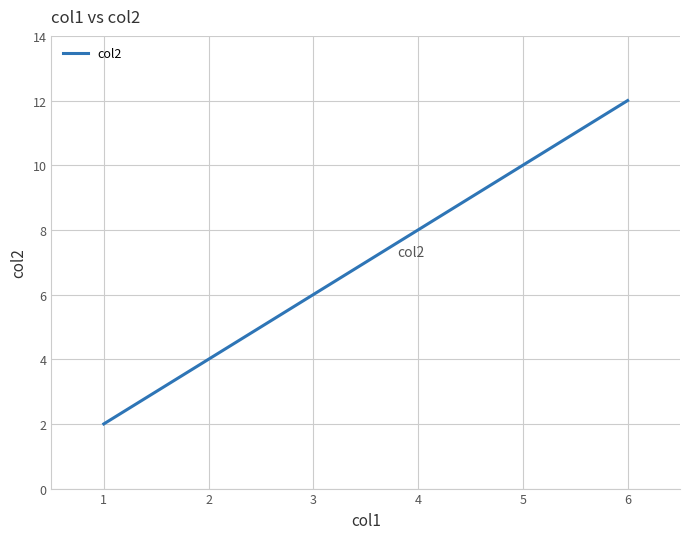

How many distinct data groups are displayed?

1